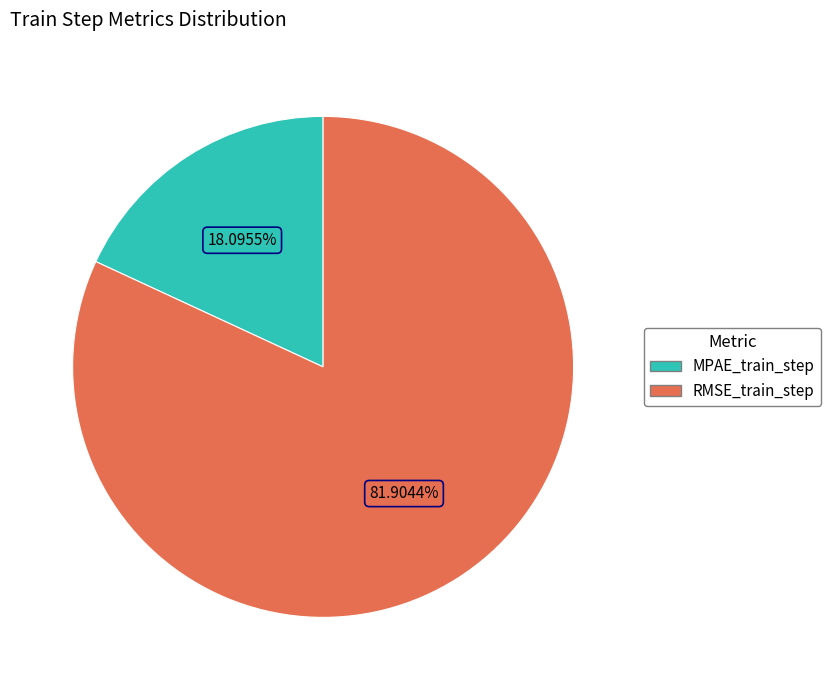

The MPAE_train_step slice represents 18% of the pie. True or false?

True